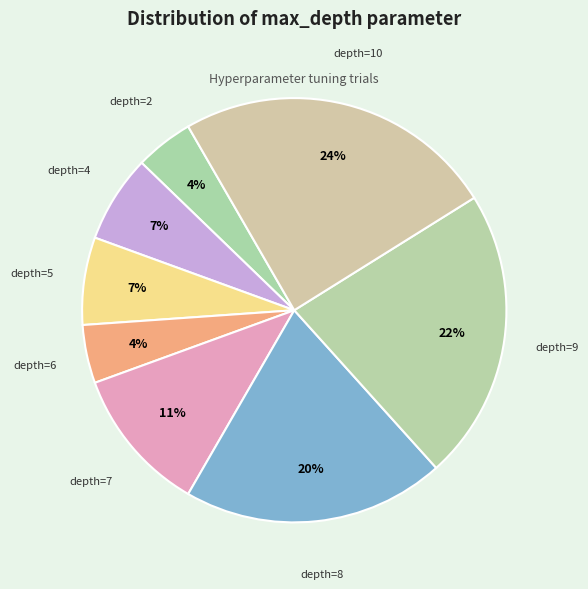

Is there any slice that represents more than half of the pie?

No